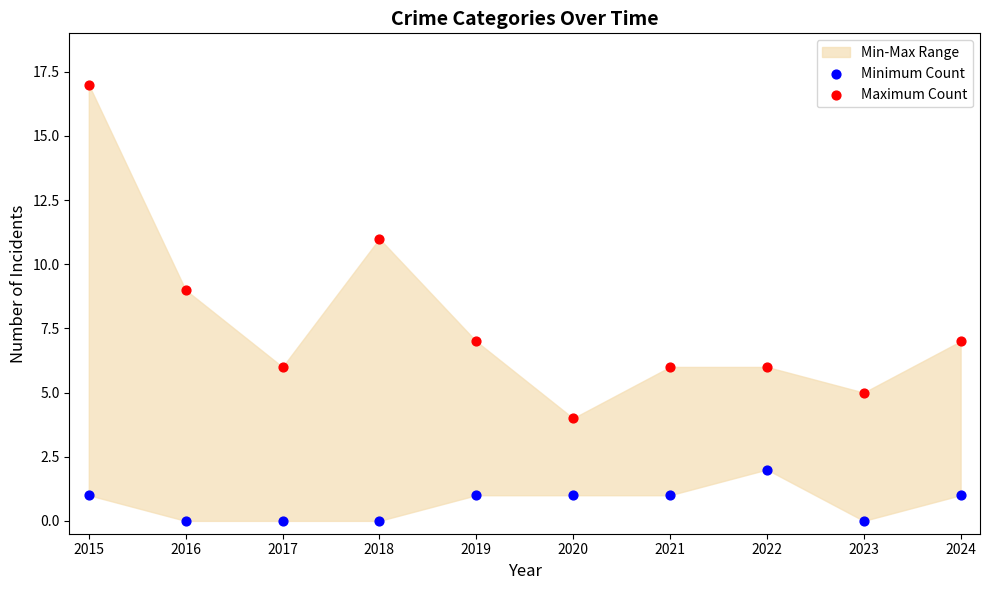

Which series has the largest Y range (max minus min)?

Maximum Count